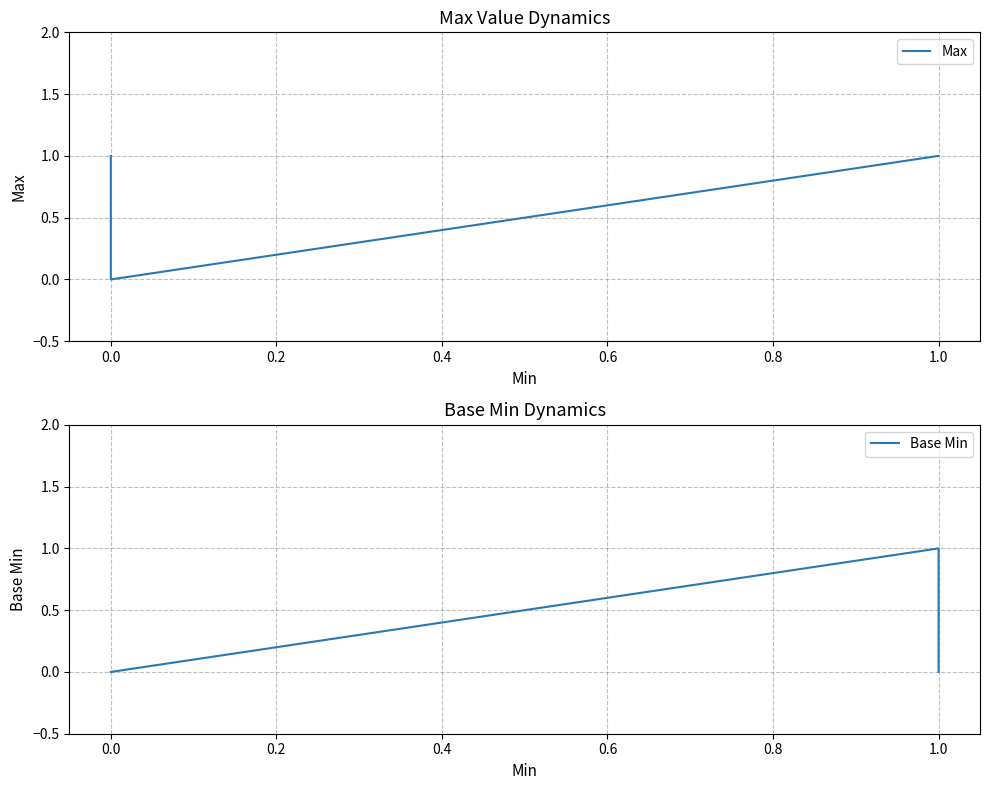

Reading right to left, what are all the values shown in this chart?

Max: 1	1	0	1	1
Base Min: 0	1	0	0	0